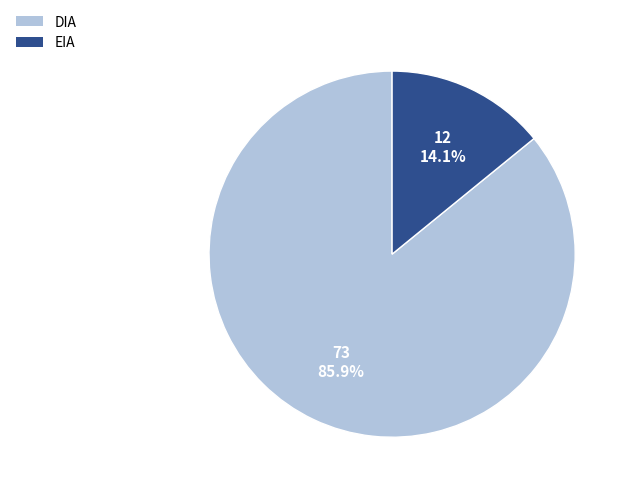

To the nearest percent, what is the difference between the largest and smallest slice percentages?

72%